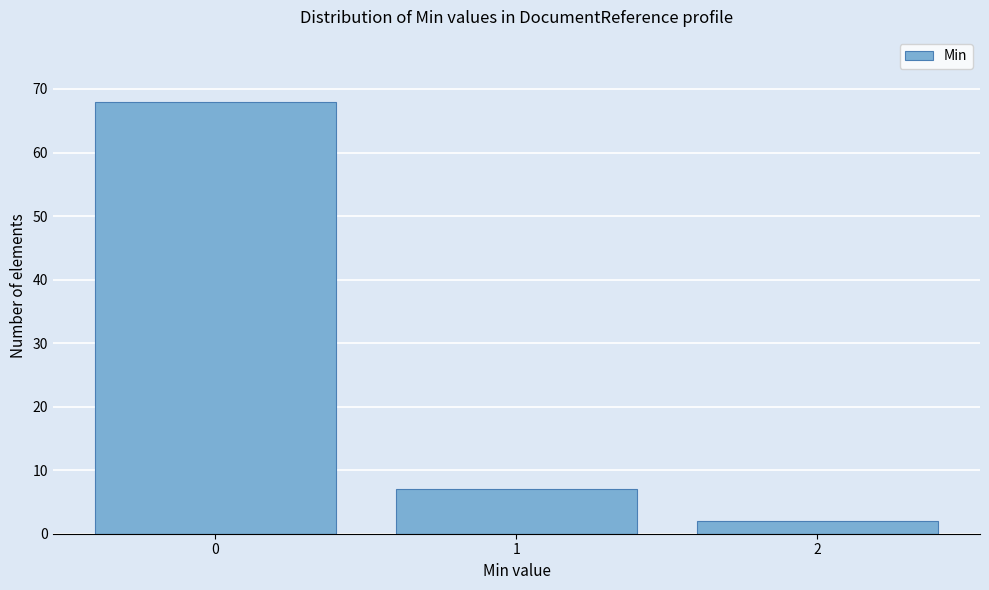

Reading left to right, list all the values displayed in this chart.

0=68	1=7	2=2